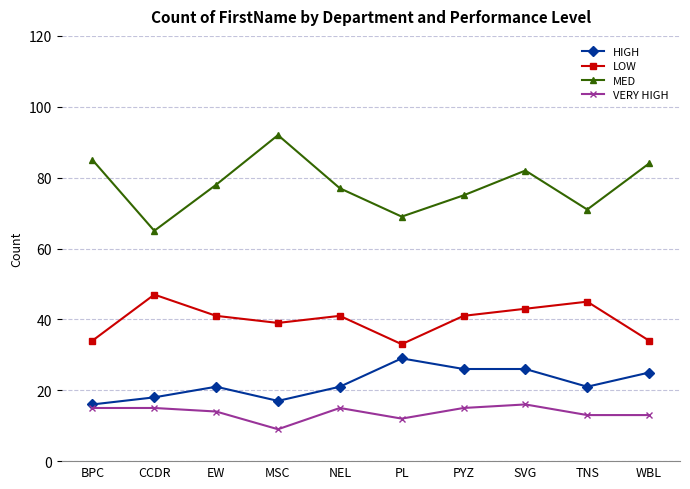

Reading left to right, list all the values displayed in this chart.

HIGH: BPC=16	CCDR=18	EW=21	MSC=17	NEL=21	PL=29	PYZ=26	SVG=26	TNS=21	WBL=25
LOW: BPC=34	CCDR=47	EW=41	MSC=39	NEL=41	PL=33	PYZ=41	SVG=43	TNS=45	WBL=34
MED: BPC=85	CCDR=65	EW=78	MSC=92	NEL=77	PL=69	PYZ=75	SVG=82	TNS=71	WBL=84
VERY HIGH: BPC=15	CCDR=15	EW=14	MSC=9	NEL=15	PL=12	PYZ=15	SVG=16	TNS=13	WBL=13